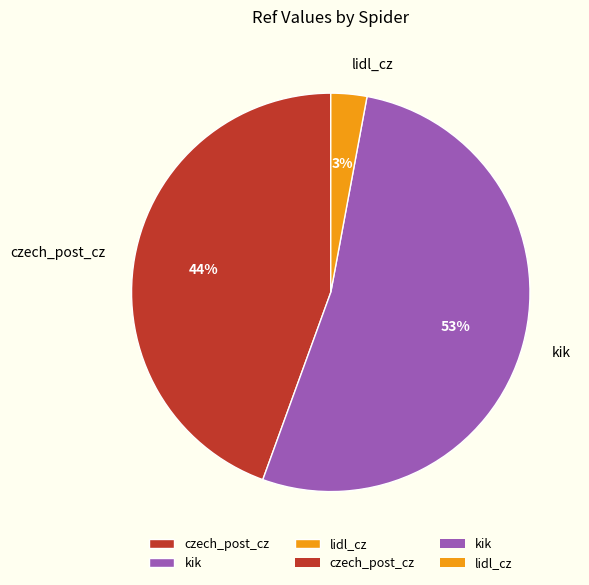

To the nearest percent, what is the average slice percentage?

33%